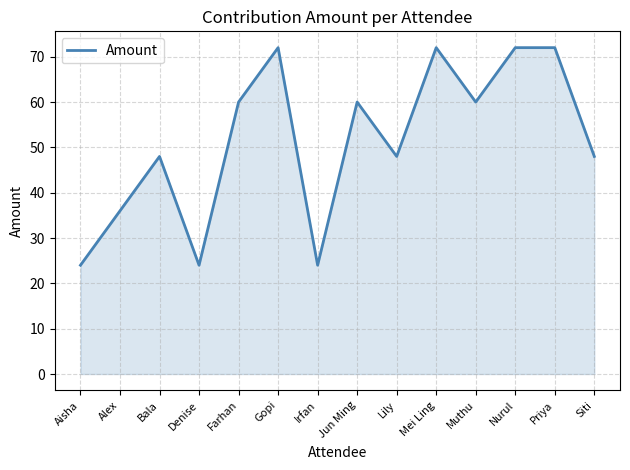

What is the change in value from Aisha to Gopi?

+48